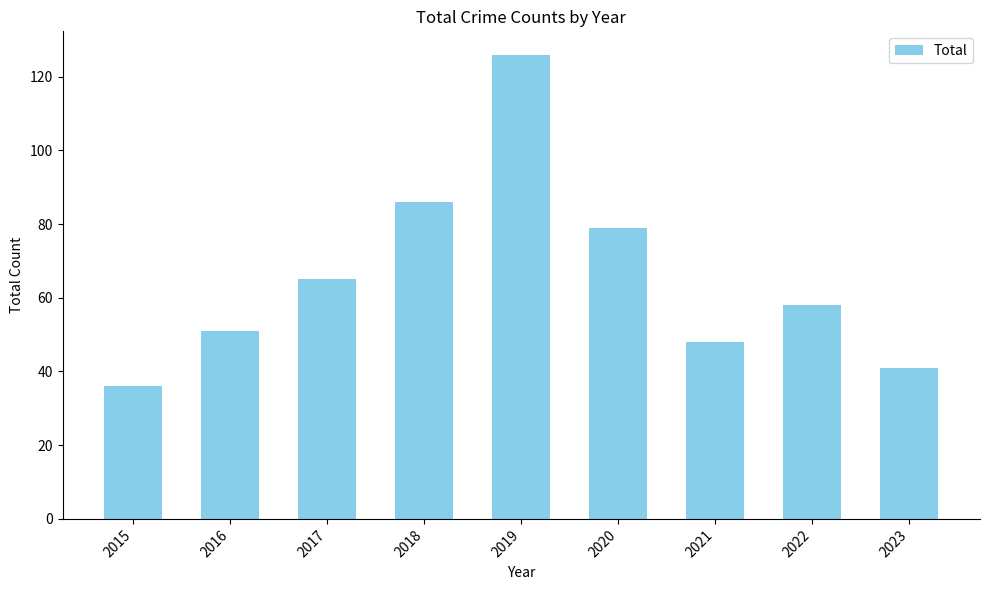

What is the ratio of the value at 2020 to the value at 2019?

0.6